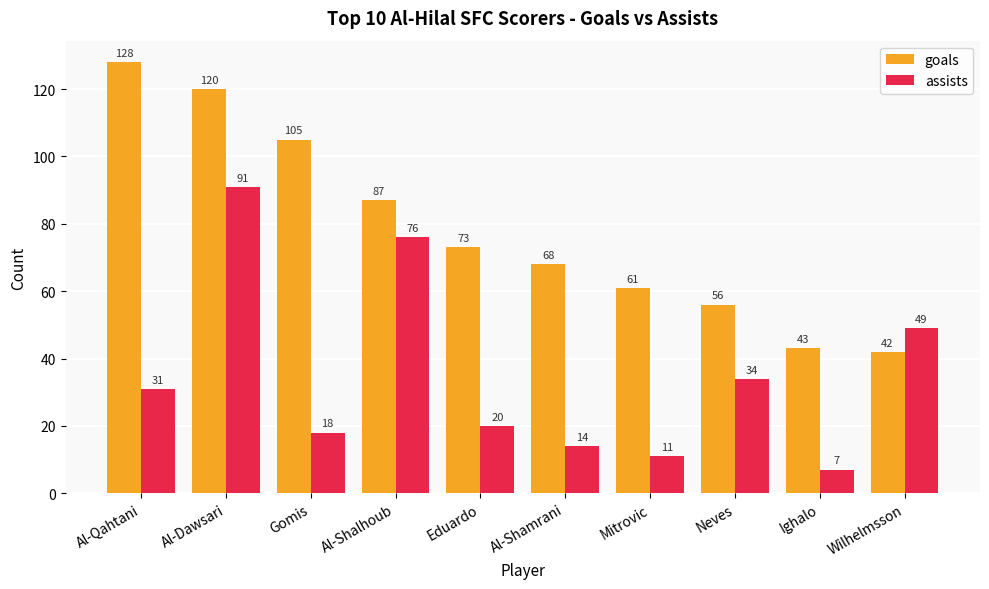

Which series changed the most between Al-Qahtani and Eduardo?

goals